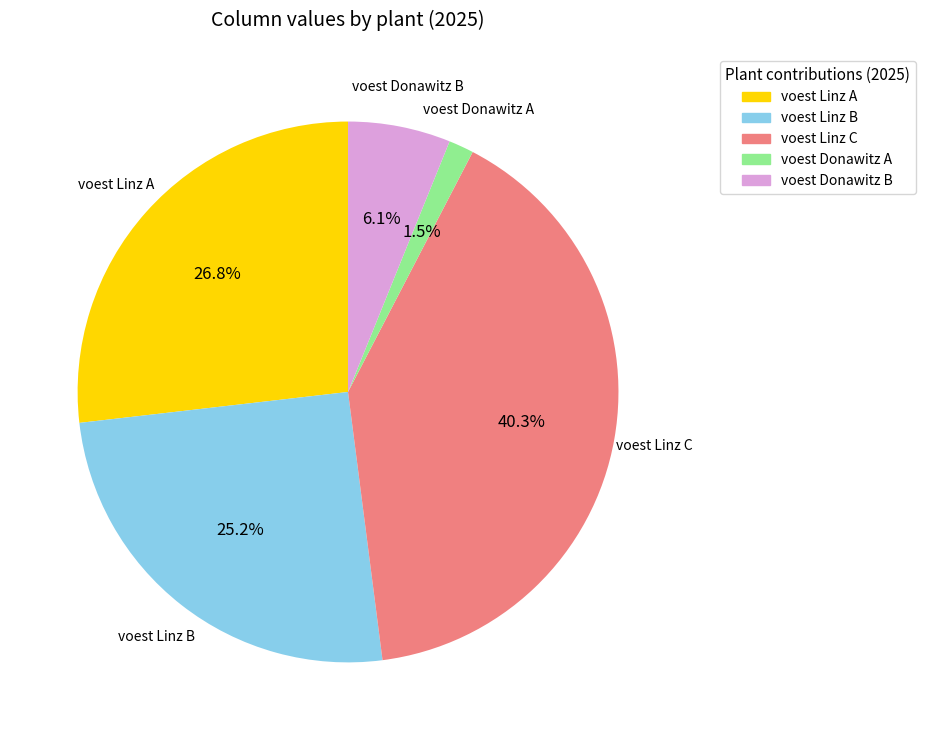

How many segments does this pie chart have?

5